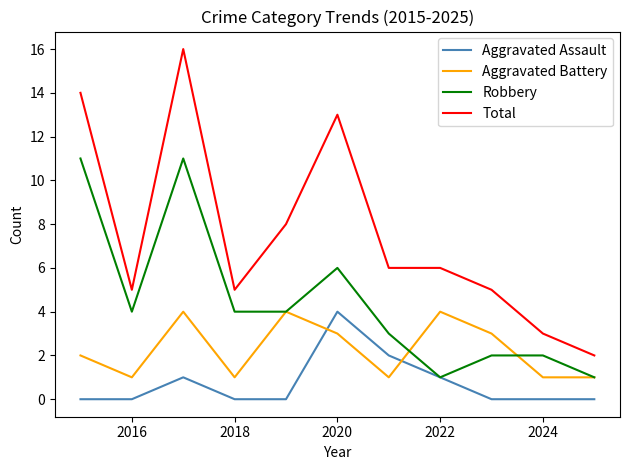

Does the chart have visible grid lines?

No